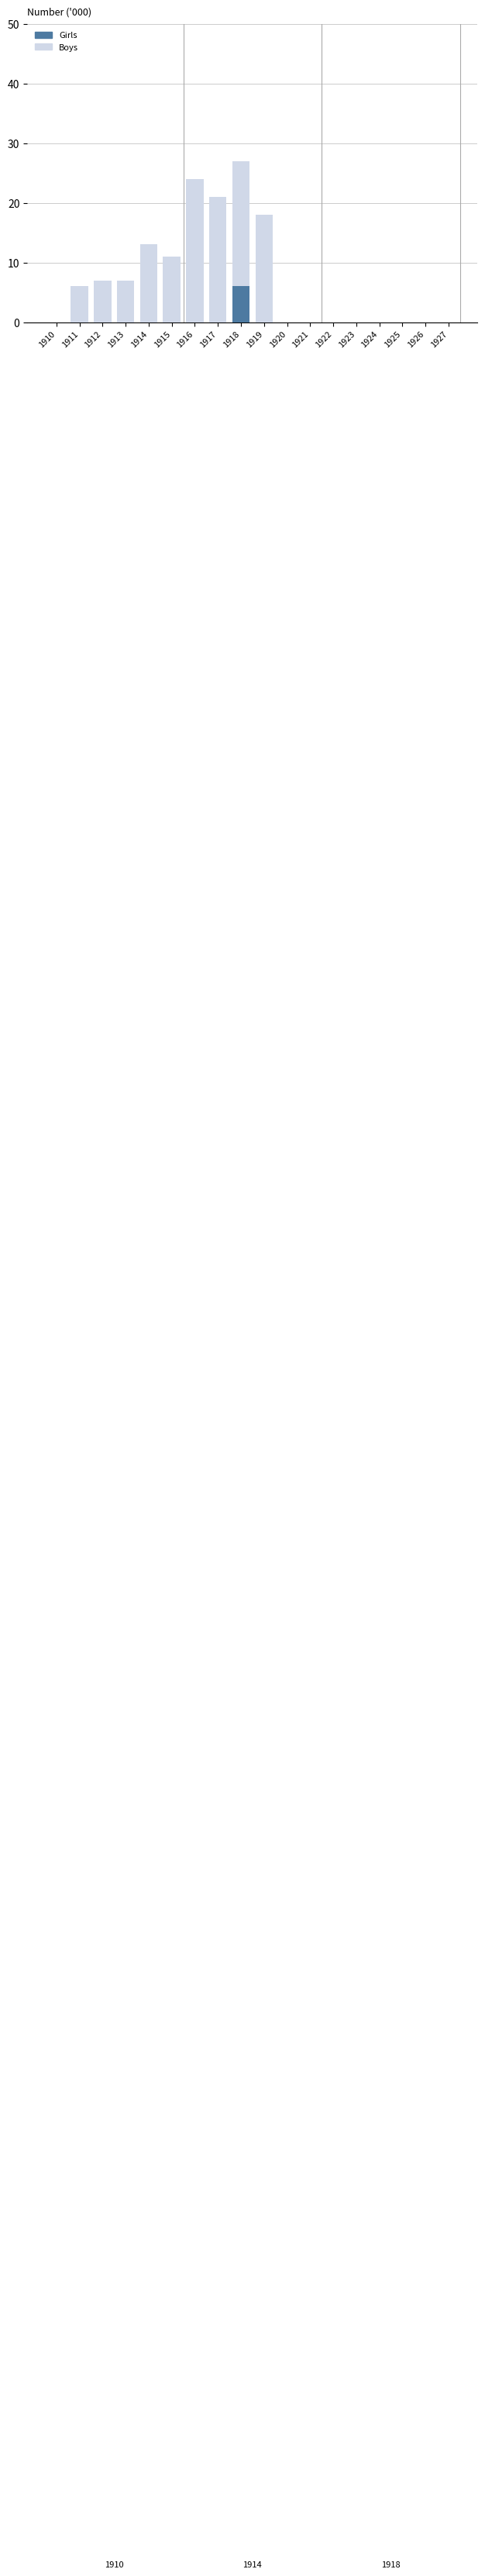

How many data points does each series have?

18